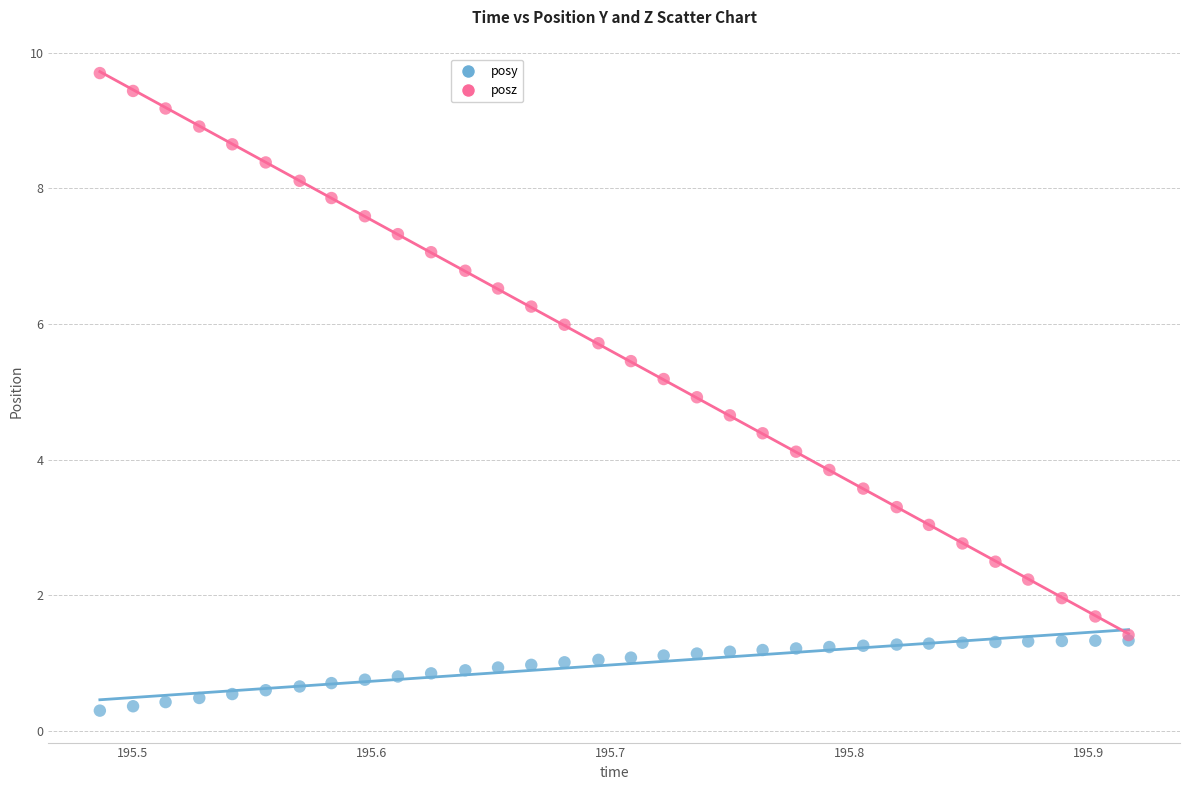

What are all the series names shown in the legend?

posy, posz